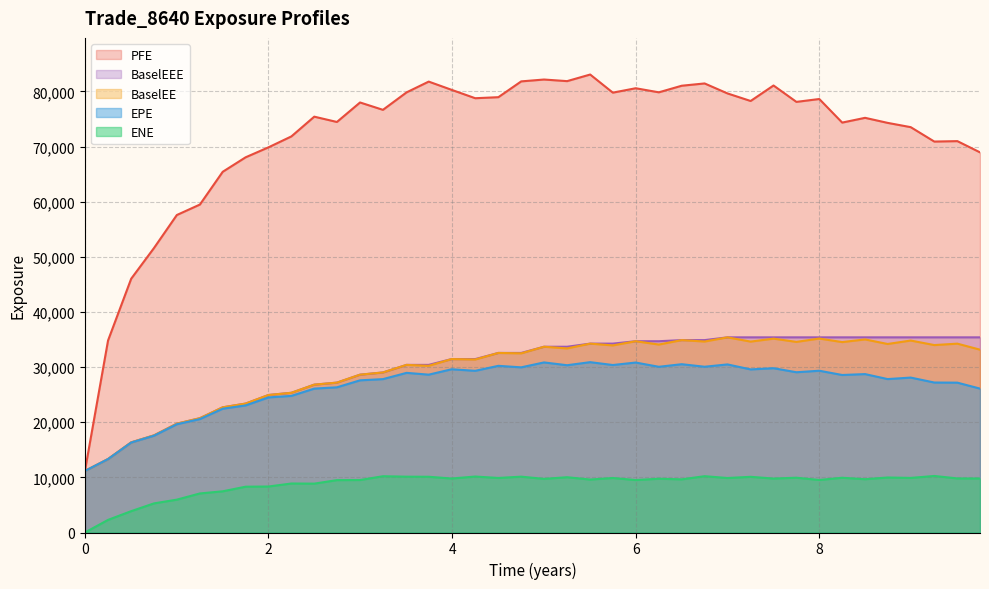

Reading left to right, list all the values displayed in this chart.

EPE: 0.0=11159.1	0.252055=13314.6	0.50411=16318.0	0.752751=17560.5	1.00138=19638.4	1.25275=20576.1	1.50138=22457.8	1.75068=23050.0	2.0=24503.0	2.24932=24781.7	2.49863=26102.0	2.74521=26336.6	2.99726=27603.1	3.24658=27823.1	3.50411=28959.5	3.74521=28633.3	3.99452=29609.4	4.25205=29329.6	4.50411=30232.6	4.75275=29960.2	5.00138=30850.3	5.25275=30342.7	5.50412=30899.7	5.75068=30380.2	6.0=30830.3	6.25205=30058.7	6.50137=30528.1	6.75068=30068.3	7.0=30489.4	7.25205=29584.3	7.50137=29801.8	7.75068=29069.3	8.0=29344.5	8.24932=28571.8	8.49863=28733.6	8.74455=27829.0	8.99592=28101.5	9.25275=27205.1	9.50412=27181.8	9.75068=26100.6
ENE: 0.0=0.0	0.252055=2287.9	0.50411=3872.0	0.752751=5283.6	1.00138=5960.4	1.25275=7084.5	1.50138=7474.6	1.75068=8308.9	2.0=8343.2	2.24932=8888.0	2.49863=8865.7	2.74521=9500.3	2.99726=9521.1	3.24658=10207.4	3.50411=10126.0	3.74521=10111.5	3.99452=9793.4	4.25205=10152.6	4.50411=9892.5	4.75275=10130.1	5.00138=9728.6	5.25275=10026.1	5.50412=9606.8	5.75068=9887.3	6.0=9515.4	6.25205=9753.5	6.50137=9642.5	6.75068=10215.0	7.0=9883.3	7.25205=10101.8	7.50137=9785.2	7.75068=9936.8	8.0=9530.2	8.24932=9929.8	8.49863=9668.6	8.74455=9975.8	8.99592=9901.1	9.25275=10254.7	9.50412=9809.3	9.75068=9797.6
PFE: 0.0=11159.1	0.252055=34828.3	0.50411=46030.9	0.752751=51606.9	1.00138=57588.7	1.25275=59490.7	1.50138=65431.7	1.75068=68057.6	2.0=69869.1	2.24932=71848.5	2.49863=75429.3	2.74521=74466.0	2.99726=78002.9	3.24658=76667.5	3.50411=79837.3	3.74521=81789.5	3.99452=80295.6	4.25205=78774.2	4.50411=78963.5	4.75275=81828.4	5.00138=82166.0	5.25275=81874.6	5.50412=83072.1	5.75068=79786.5	6.0=80583.6	6.25205=79845.9	6.50137=81040.1	6.75068=81454.7	7.0=79643.7	7.25205=78272.8	7.50137=81082.7	7.75068=78110.2	8.0=78632.3	8.24932=74354.5	8.49863=75217.7	8.74455=74301.9	8.99592=73525.8	9.25275=70912.4	9.50412=70990.8	9.75068=68955.4
BaselEE: 0.0=11159.1	0.252055=13328.2	0.50411=16351.2	0.752751=17620.9	1.00138=19742.9	1.25275=20735.4	1.50138=22707.2	1.75068=23384.7	2.0=24942.9	2.24932=25344.0	2.49863=26819.7	2.74521=27186.4	2.99726=28629.2	3.24658=29030.6	3.50411=30405.1	3.74521=30238.4	3.99452=31458.3	4.25205=31381.2	4.50411=32572.2	4.75275=32500.5	5.00138=33696.1	5.25275=33391.9	5.50412=34262.1	5.75068=33935.4	6.0=34695.9	6.25205=34094.7	6.50137=34898.0	6.75068=34641.2	7.0=35401.1	7.25205=34629.0	7.50137=35164.2	7.75068=34575.8	8.0=35183.8	8.24932=34539.9	8.49863=35022.3	8.74455=34196.6	8.99592=34819.7	9.25275=33999.0	9.50412=34255.9	9.75068=33164.2
BaselEEE: 0.0=11159.1	0.252055=13328.2	0.50411=16351.2	0.752751=17620.9	1.00138=19742.9	1.25275=20735.4	1.50138=22707.2	1.75068=23384.7	2.0=24942.9	2.24932=25344.0	2.49863=26819.7	2.74521=27186.4	2.99726=28629.2	3.24658=29030.6	3.50411=30405.1	3.74521=30405.1	3.99452=31458.3	4.25205=31458.3	4.50411=32572.2	4.75275=32572.2	5.00138=33696.1	5.25275=33696.1	5.50412=34262.1	5.75068=34262.1	6.0=34695.9	6.25205=34695.9	6.50137=34898.0	6.75068=34898.0	7.0=35401.1	7.25205=35401.1	7.50137=35401.1	7.75068=35401.1	8.0=35401.1	8.24932=35401.1	8.49863=35401.1	8.74455=35401.1	8.99592=35401.1	9.25275=35401.1	9.50412=35401.1	9.75068=35401.1